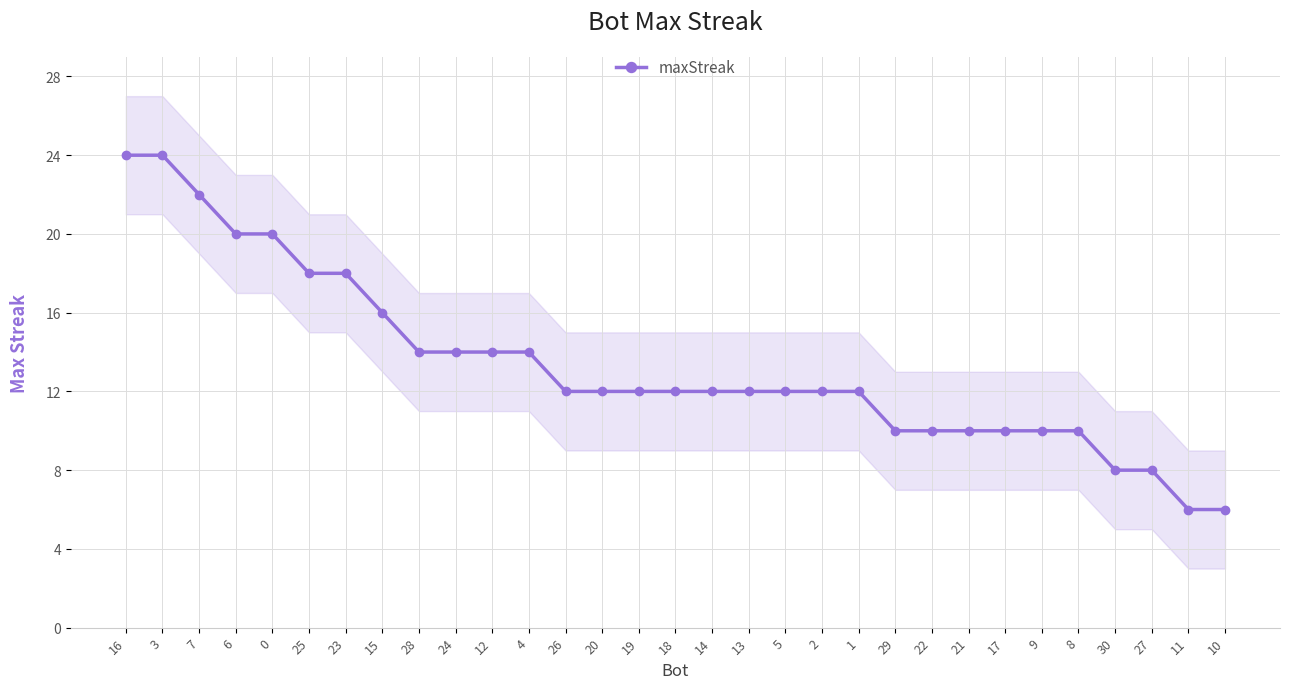

What is the change in value from 1 to 29?

-2